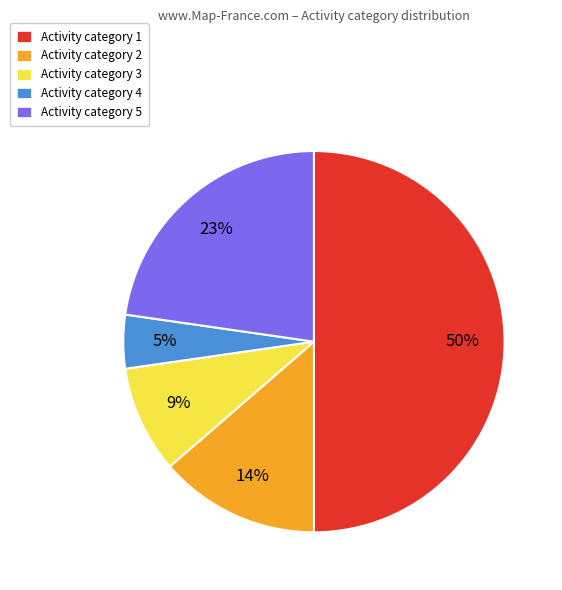

Count the number of slices in the pie.

5